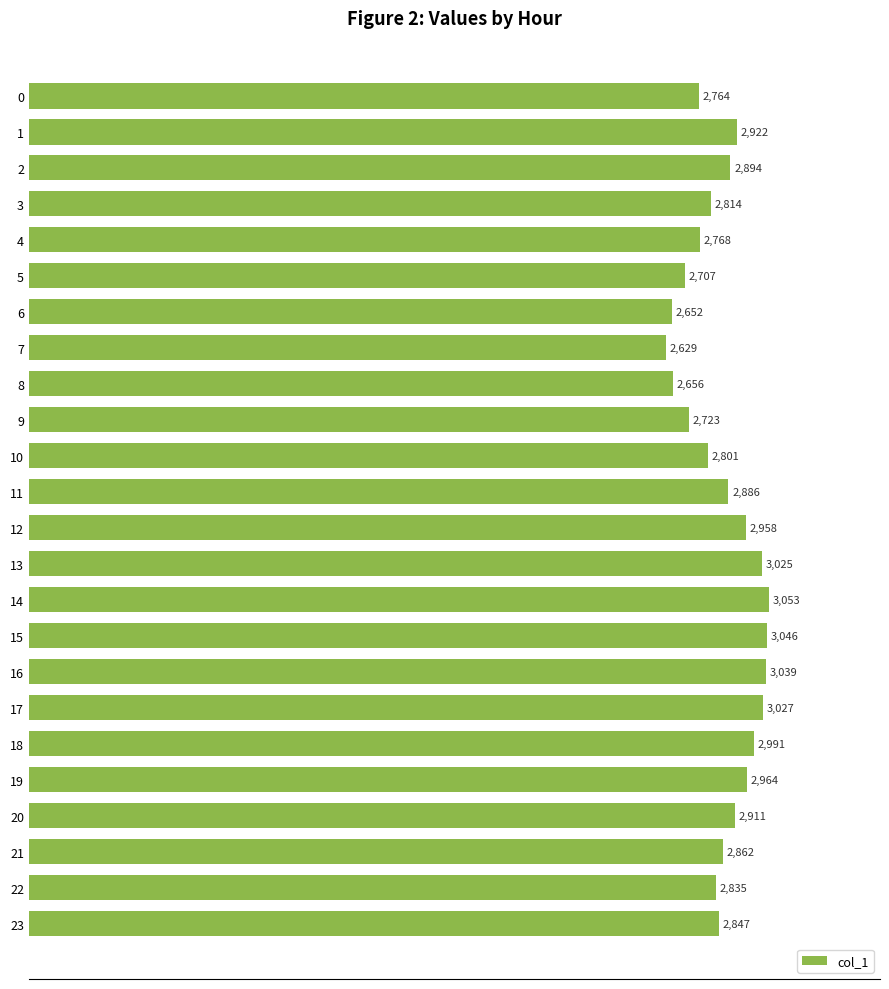

What is the difference between the maximum and second lowest values?

401